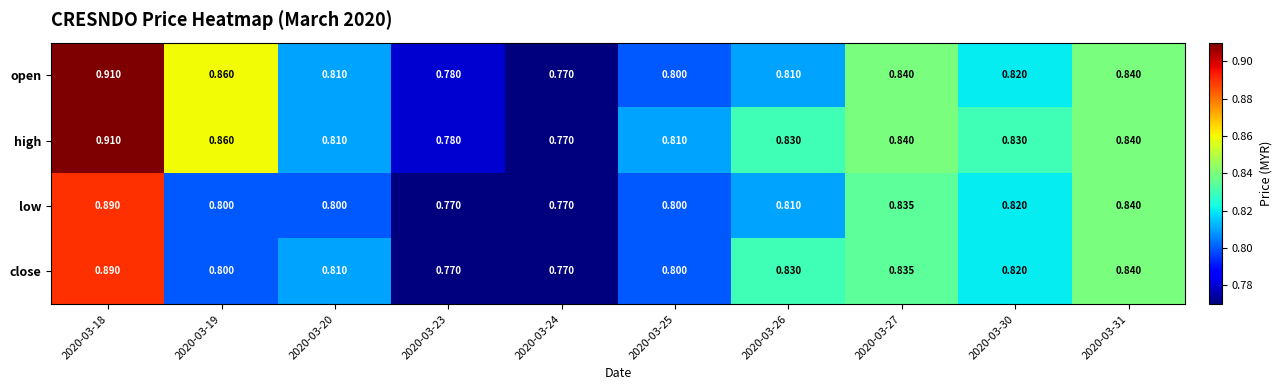

List the series in order of their overall mean, highest first.

high, open, close, low